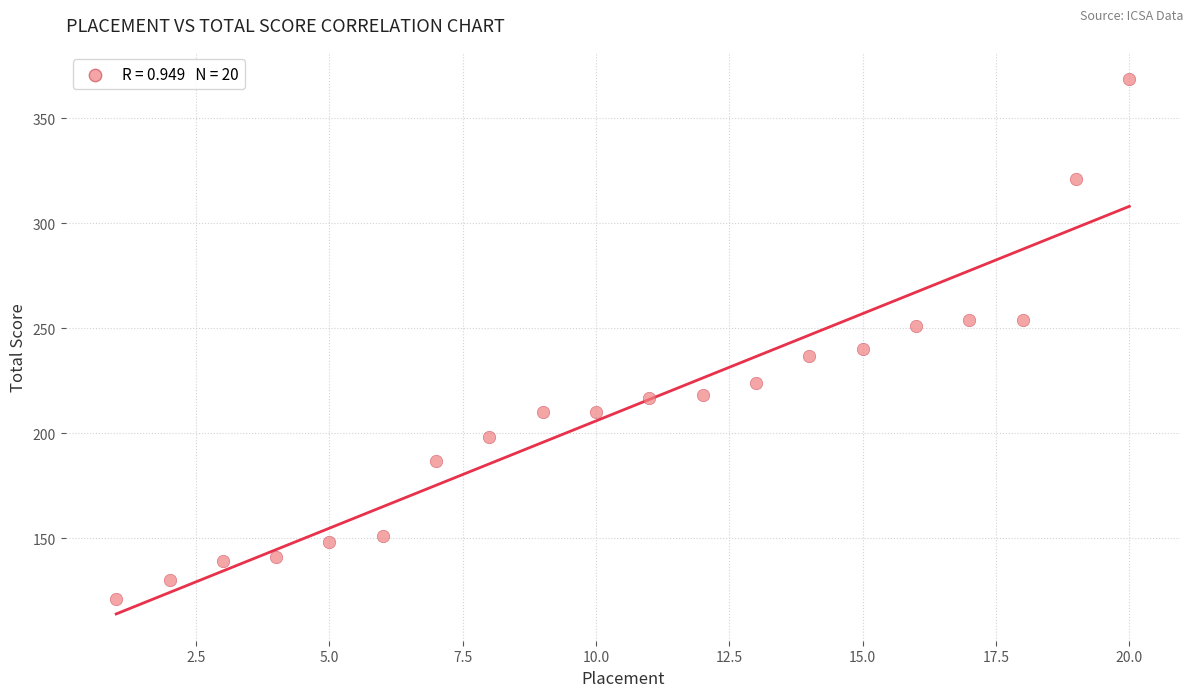

What is the range of Y values (max minus min)?

248